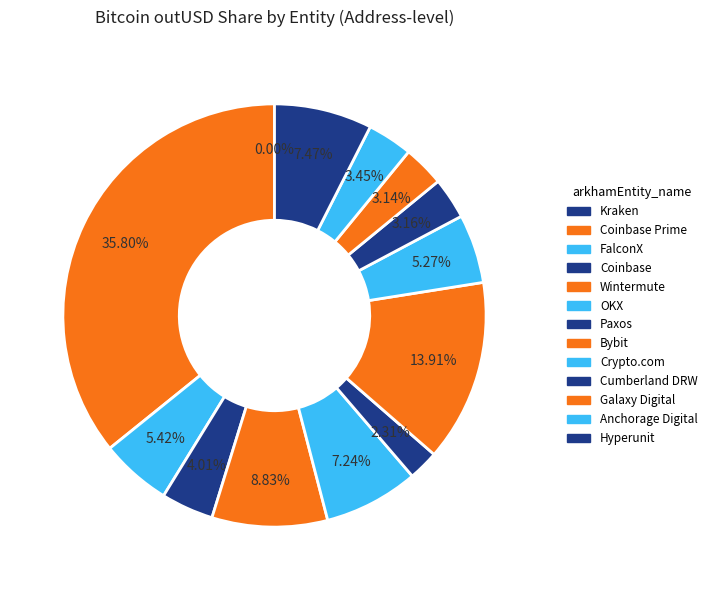

True or false: Kraken accounts for 10% of the total.

False